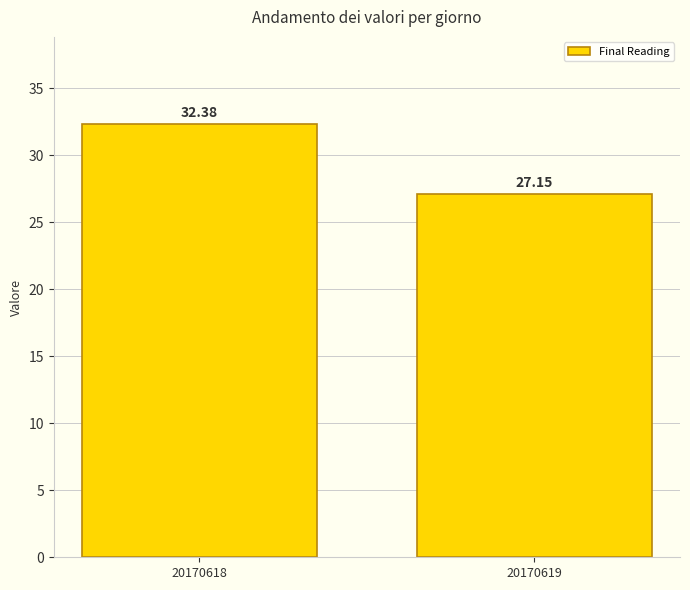

How many series are shown in this chart?

1